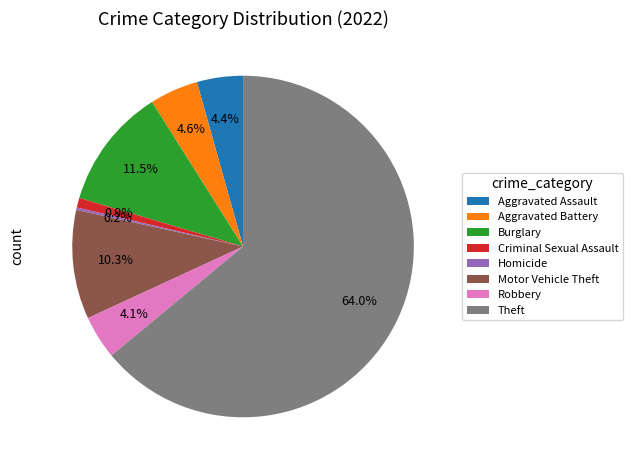

Which has a higher value, Theft or Burglary?

Theft